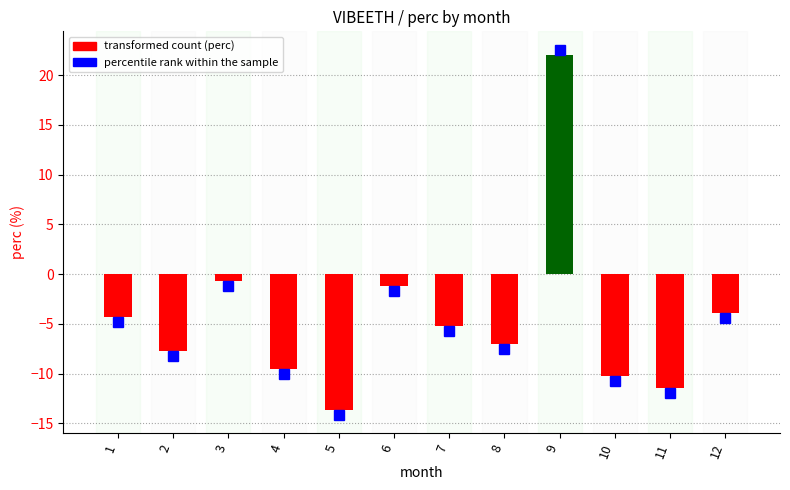

Reading right to left, extract all data points from this chart.

12=-3.9	11=-11.4	10=-10.3	9=22.1	8=-7.0	7=-5.2	6=-1.2	5=-13.6	4=-9.5	3=-0.7	2=-7.7	1=-4.3